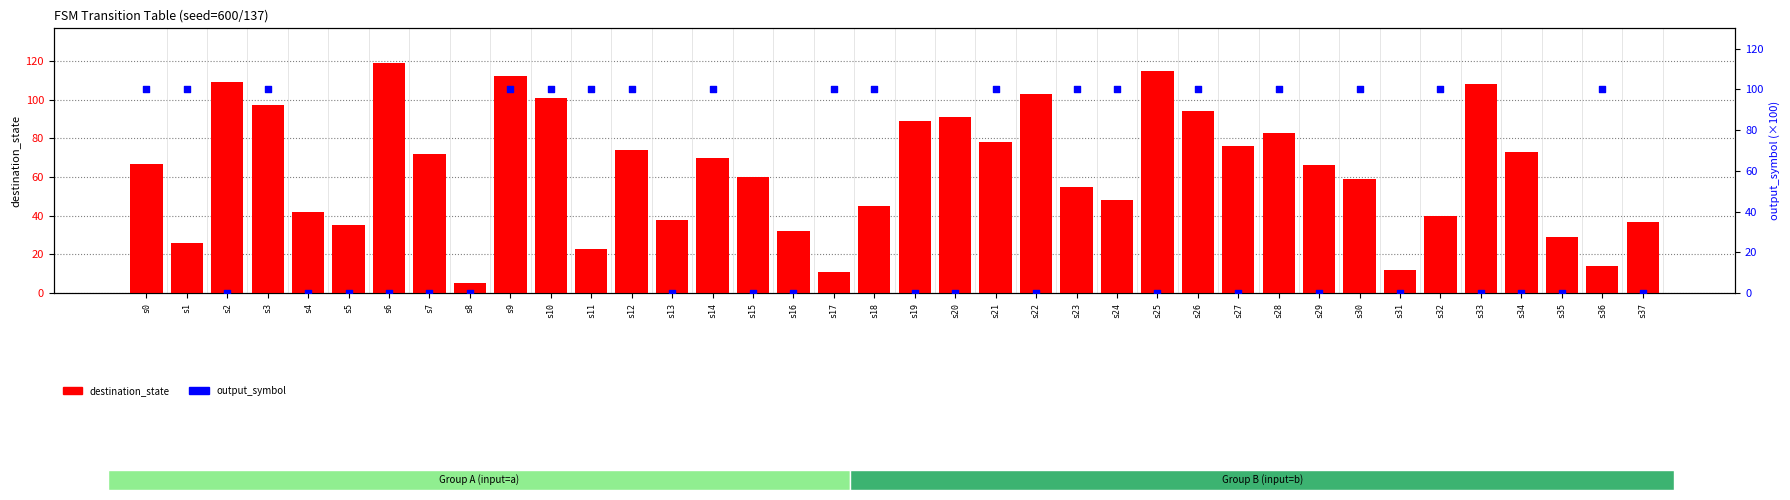

Which series contains the highest Y value?

destination_state